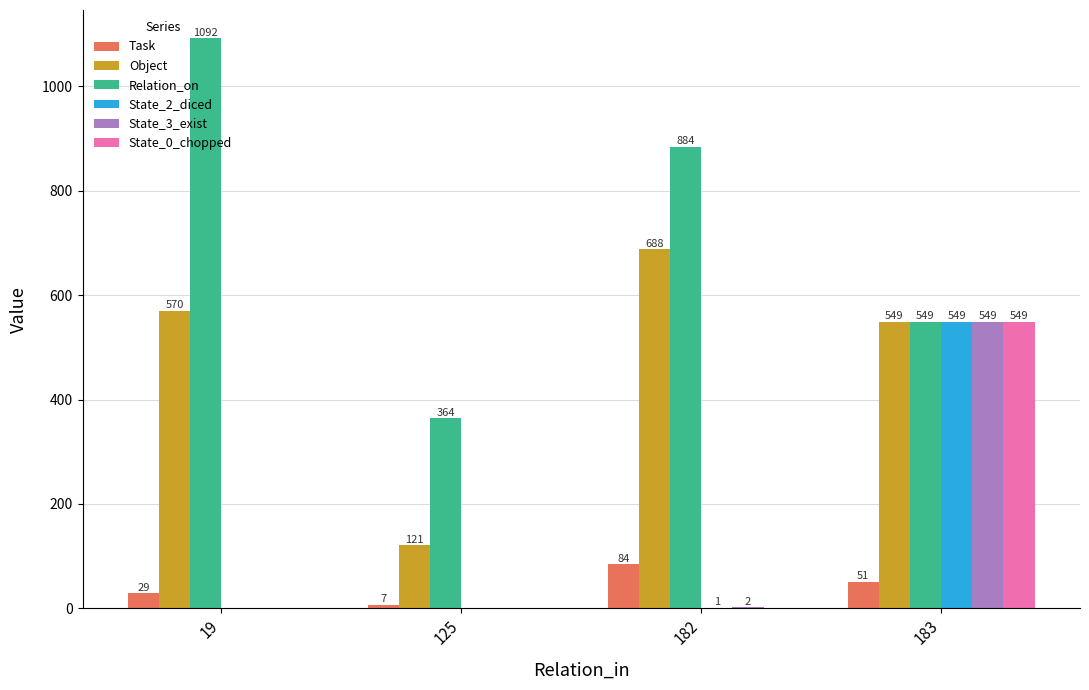

Reading right to left, transcribe all the data shown in this chart.

Task: 183=51	182=84	125=7	19=29
Object: 183=549	182=688	125=121	19=570
Relation_on: 183=549	182=884	125=364	19=1092
State_2_diced: 183=549	182=1	125=0	19=0
State_3_exist: 183=549	182=2	125=0	19=0
State_0_chopped: 183=549	182=0	125=0	19=0